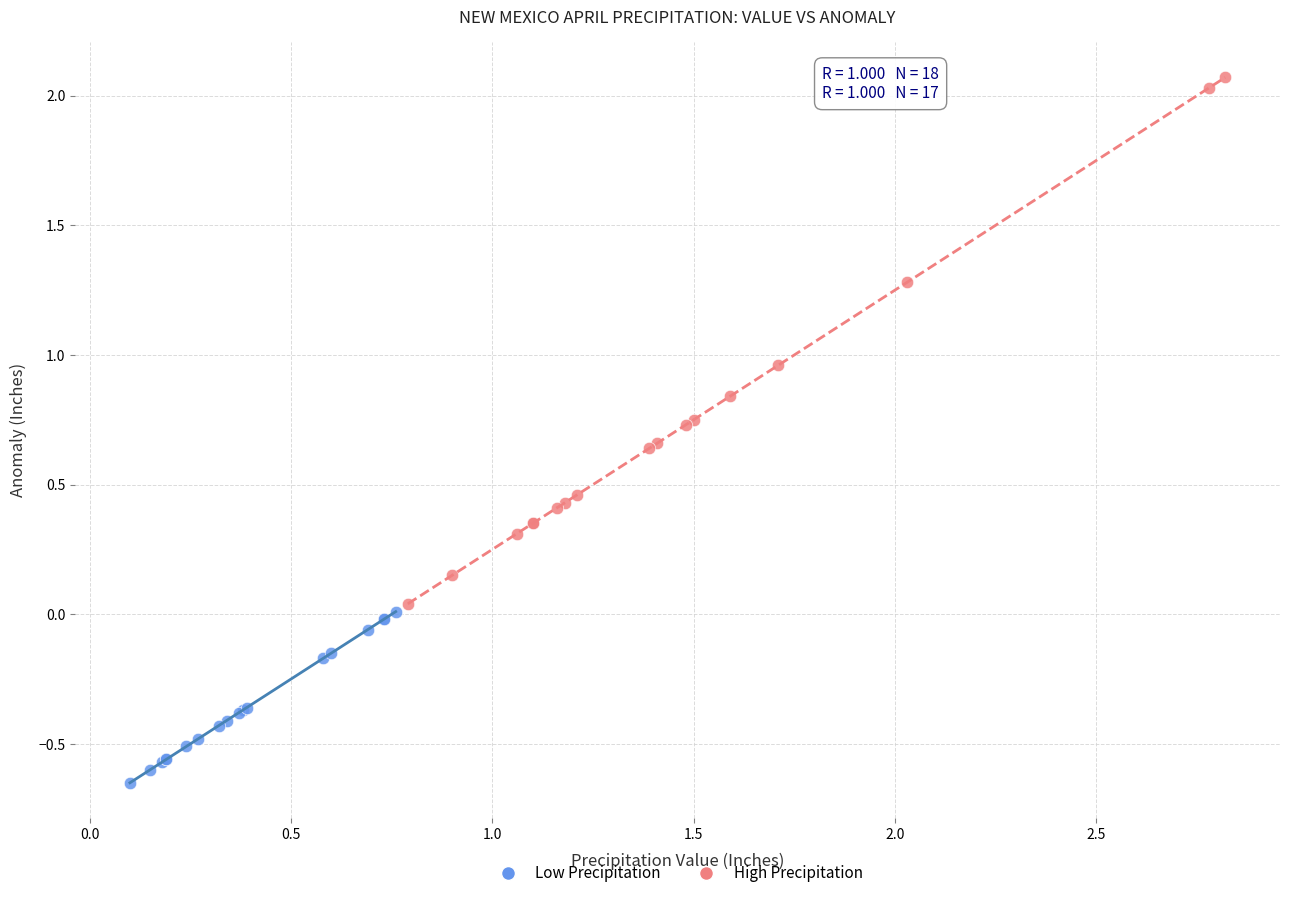

Which series reaches the maximum Y coordinate?

High Precipitation